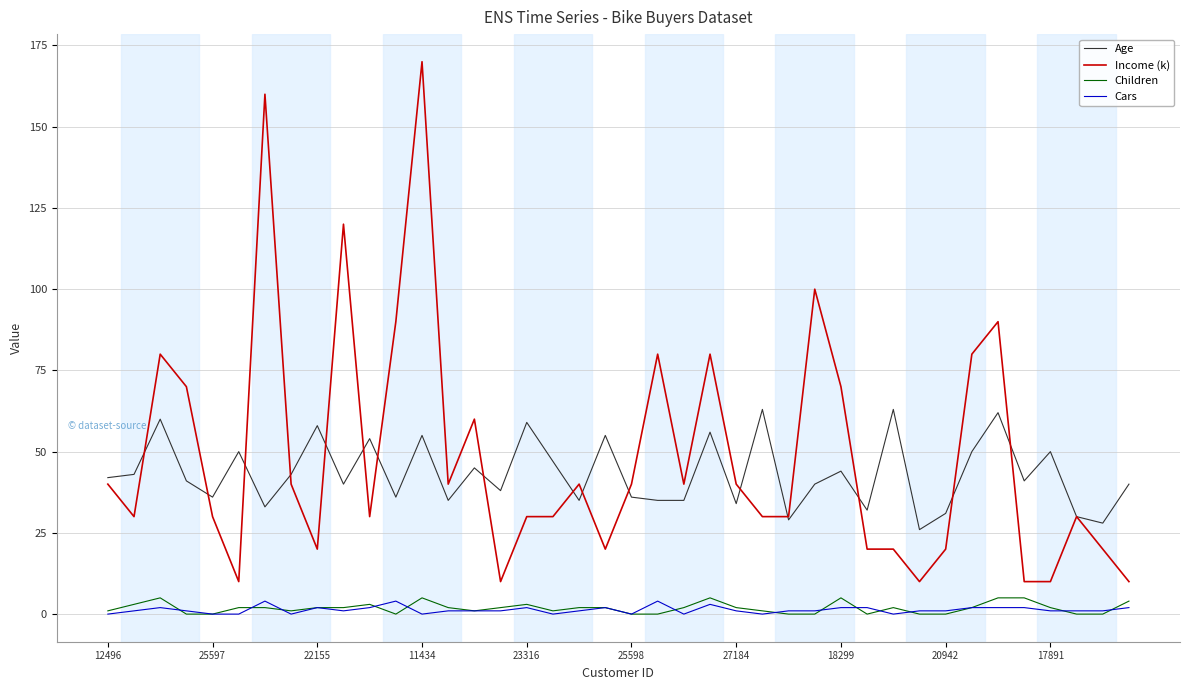

What is the maximum value for Age?

63